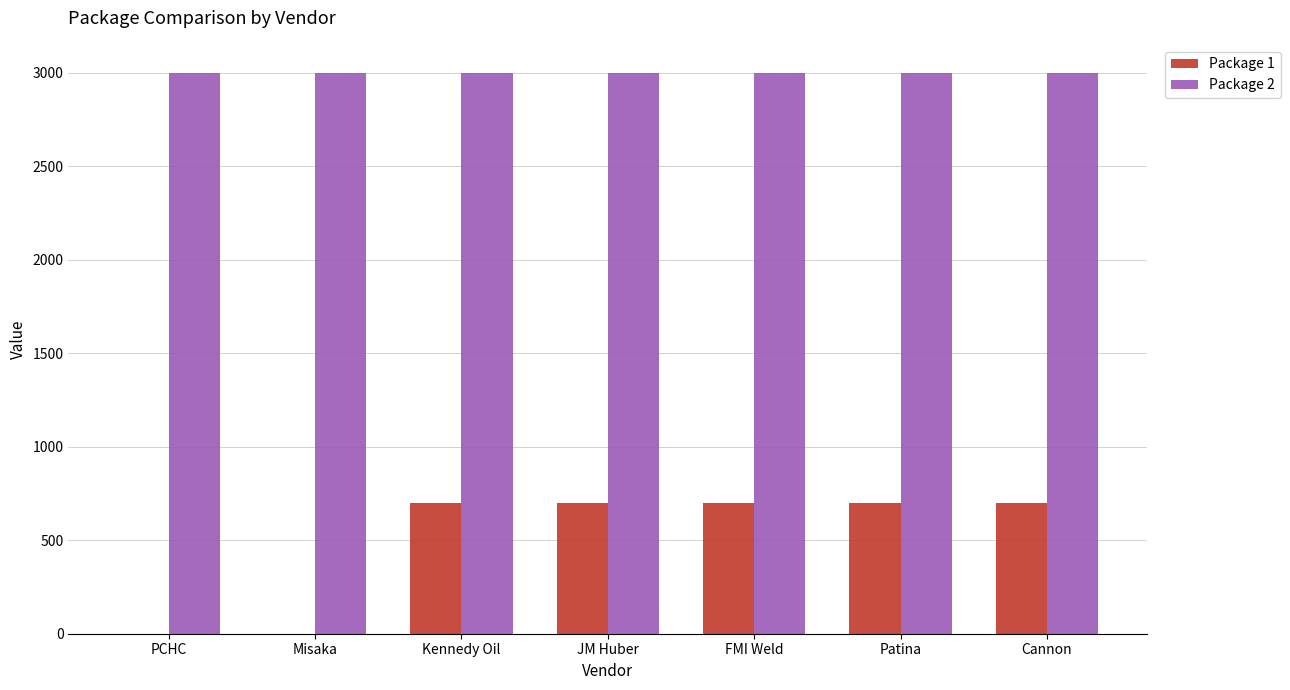

What is the approximate value of Package 2 at FMI Weld?

3000